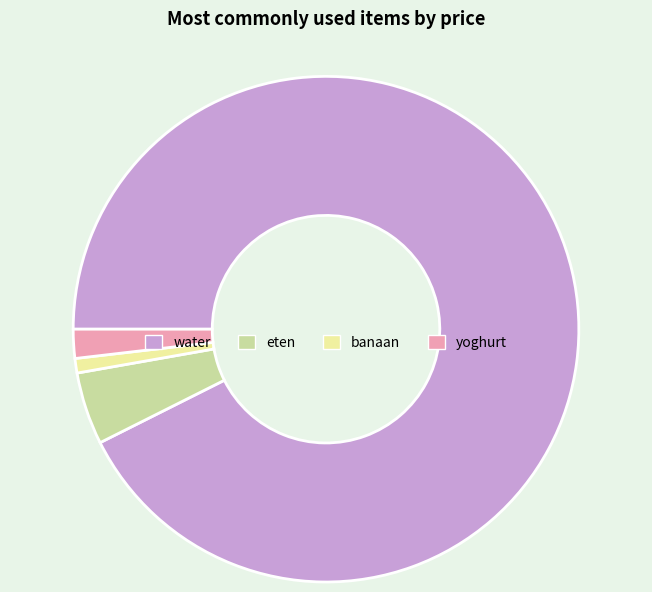

Which has a higher value, eten or water?

water